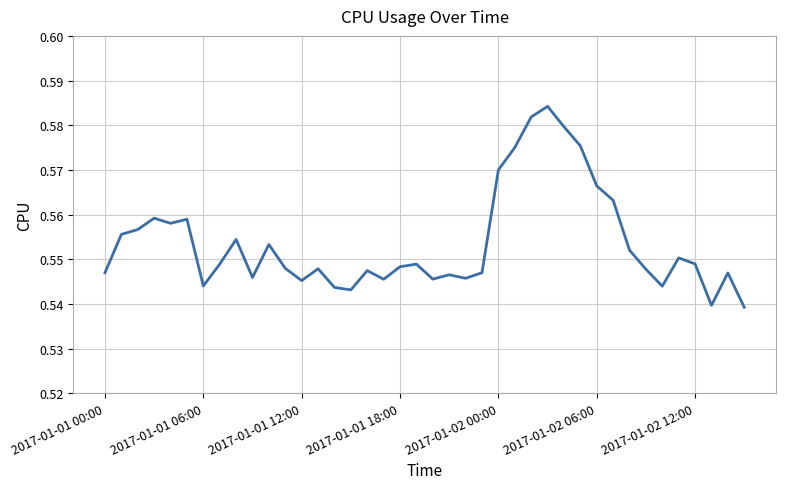

Reading left to right, extract all data points from this chart.

0.5	0.6	0.6	0.6	0.6	0.6	0.5	0.5	0.6	0.5	0.6	0.5	0.5	0.5	0.5	0.5	0.5	0.5	0.5	0.5	0.5	0.5	0.5	0.5	0.6	0.6	0.6	0.6	0.6	0.6	0.6	0.6	0.6	0.5	0.5	0.6	0.5	0.5	0.5	0.5